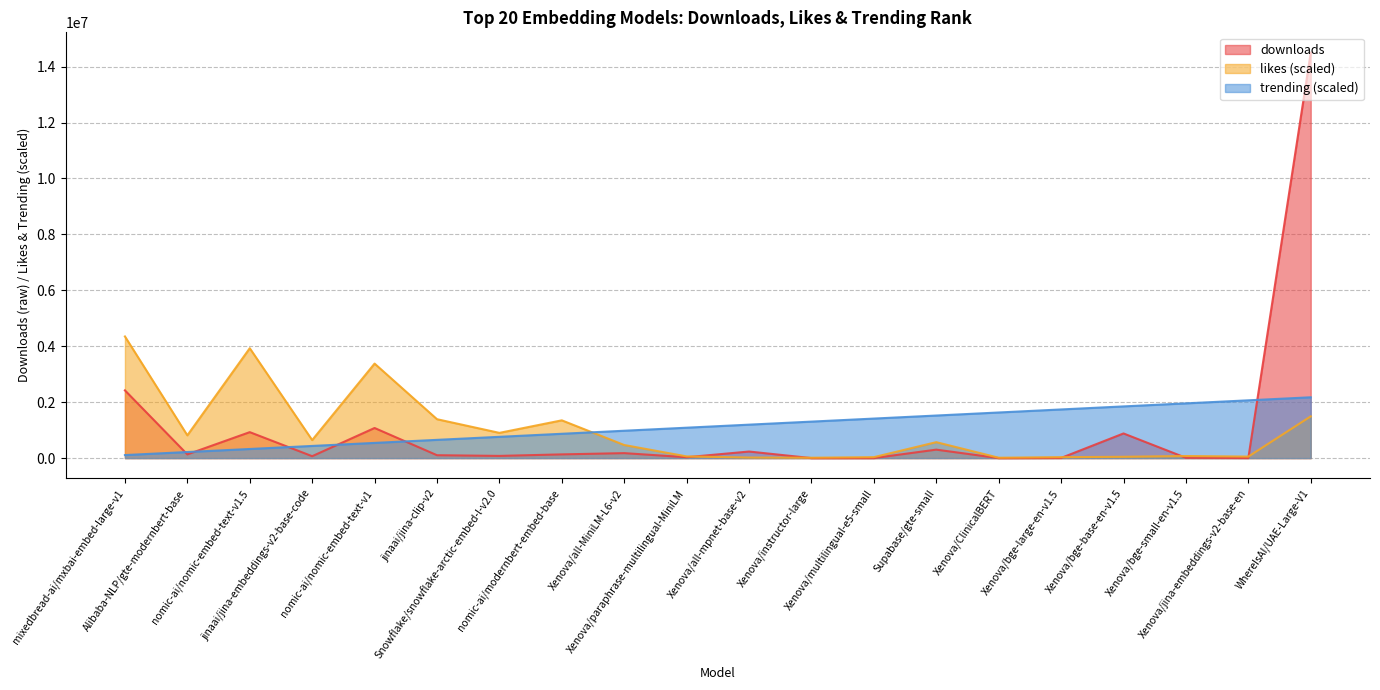

What is the minimum value shown in the chart?

63.0